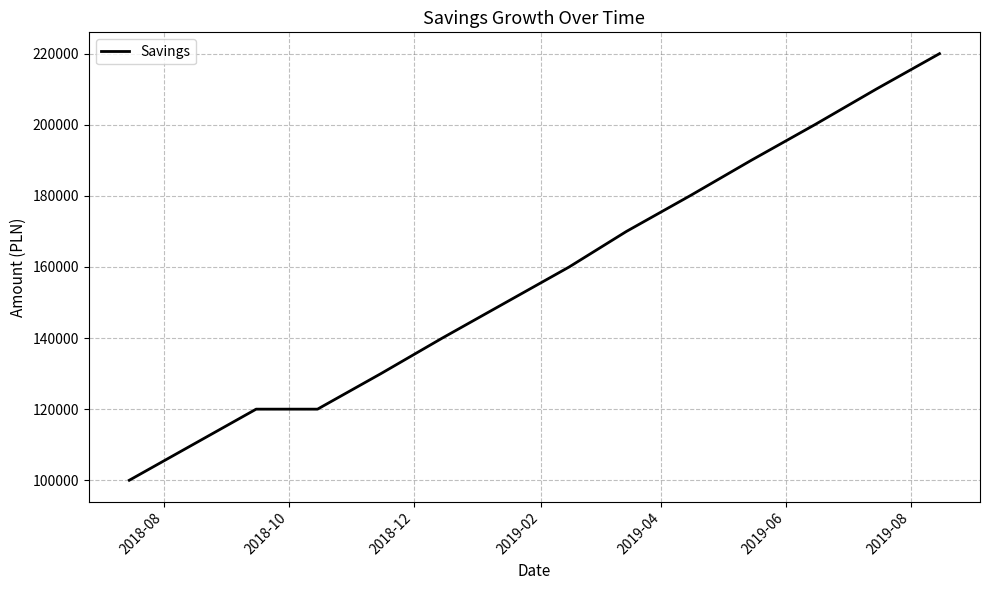

What is the minimum value shown in the chart?

100000